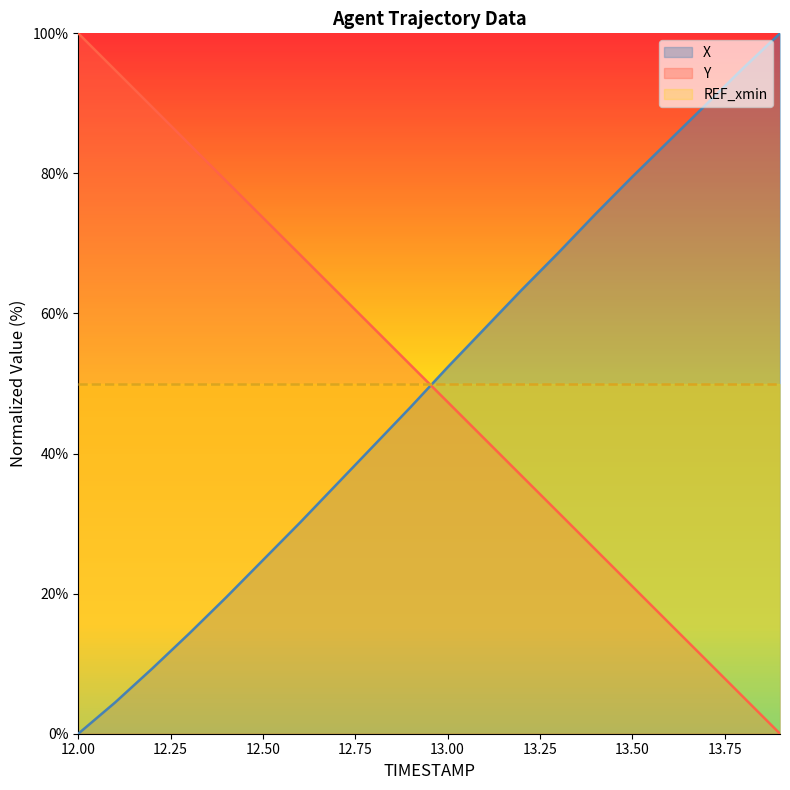

At 12.00, list the series in order from smallest to largest.

X, REF_xmin, Y